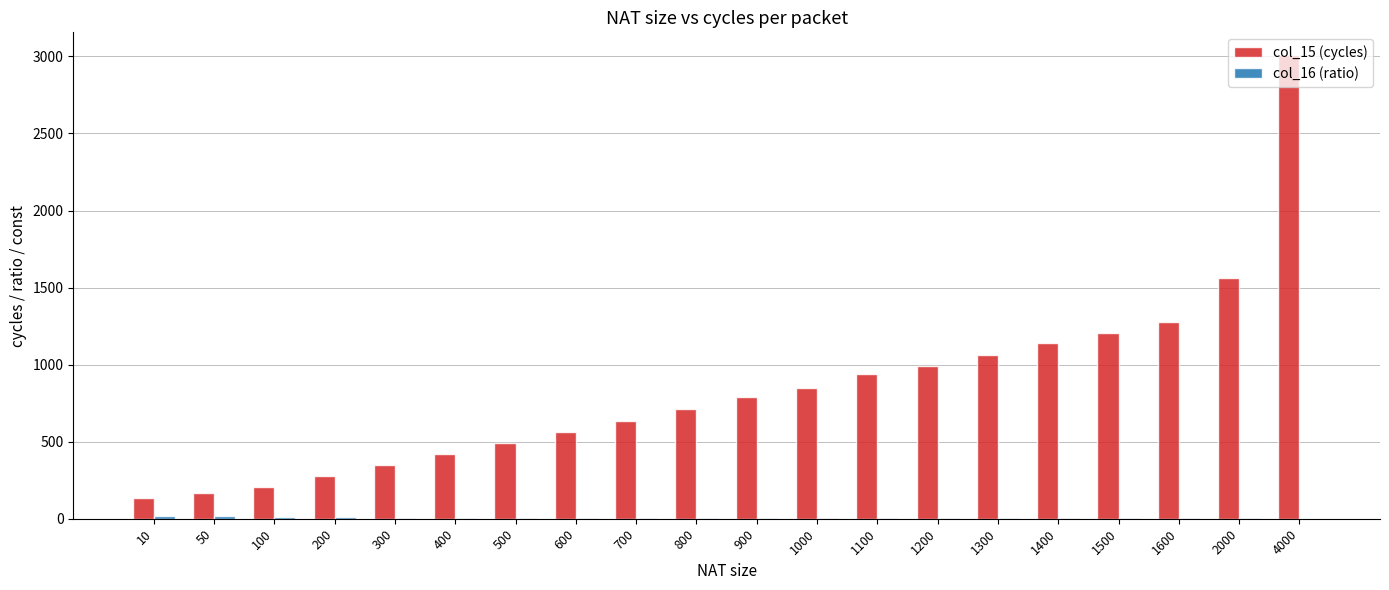

Which series has the largest total across all categories?

col_15 (cycles)